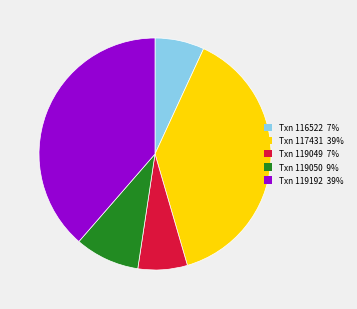

Which has a higher value, Txn 117431 39% or Txn 119049 7%?

Txn 117431 39%